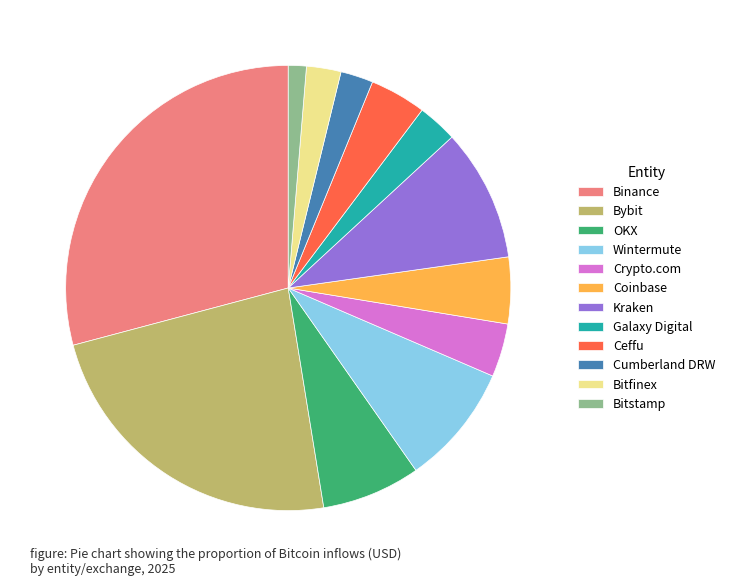

Which slice is the smallest?

Bitstamp